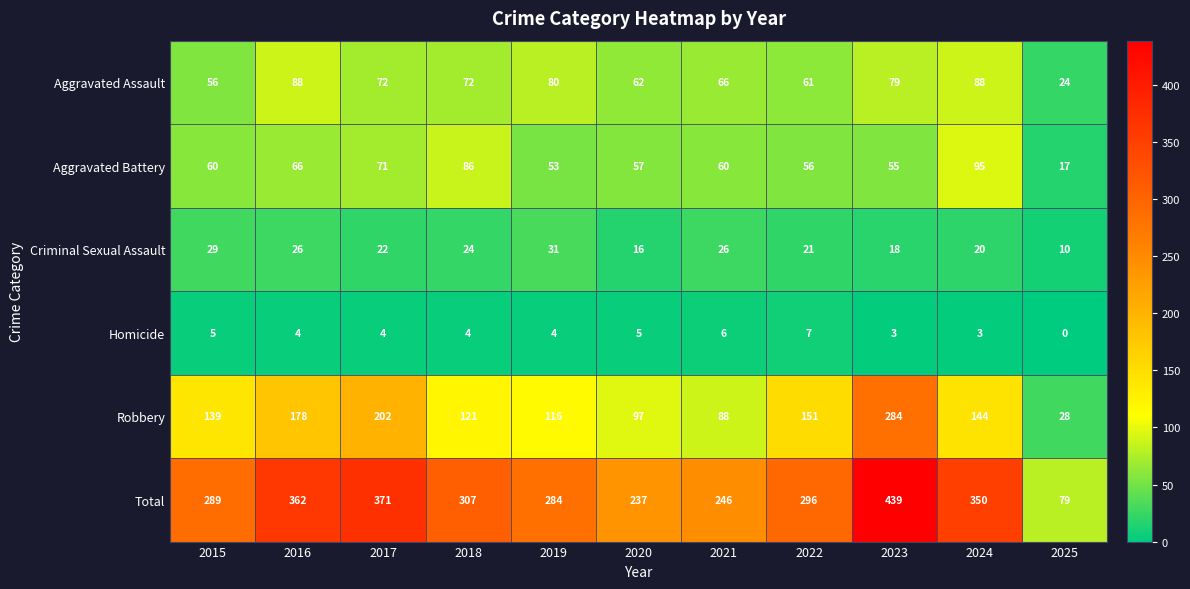

What is the difference between the Robbery values at 2025 and 2024?

116